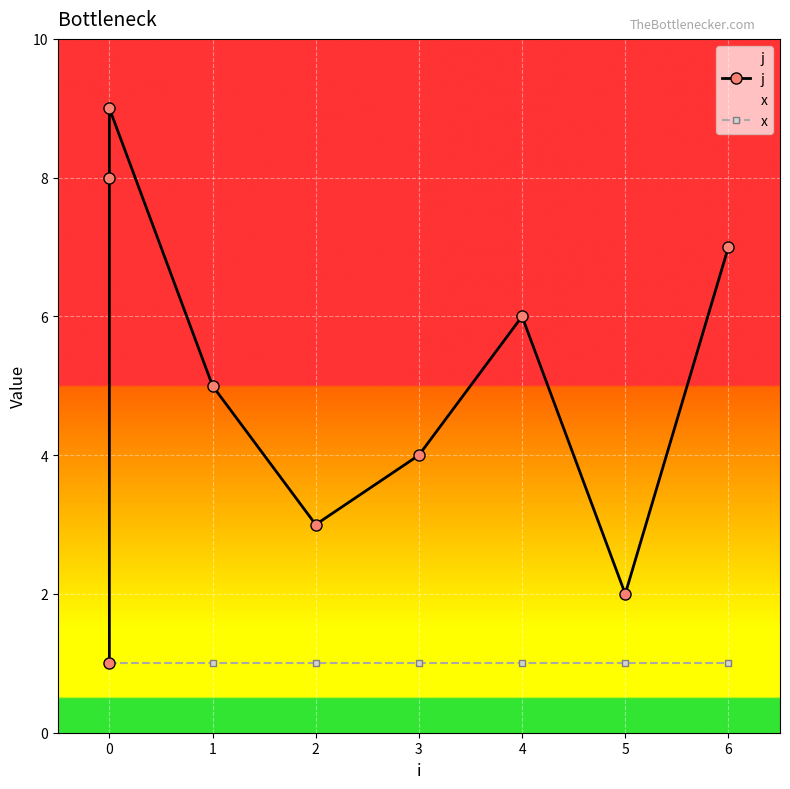

Which series has the largest total across all categories?

j